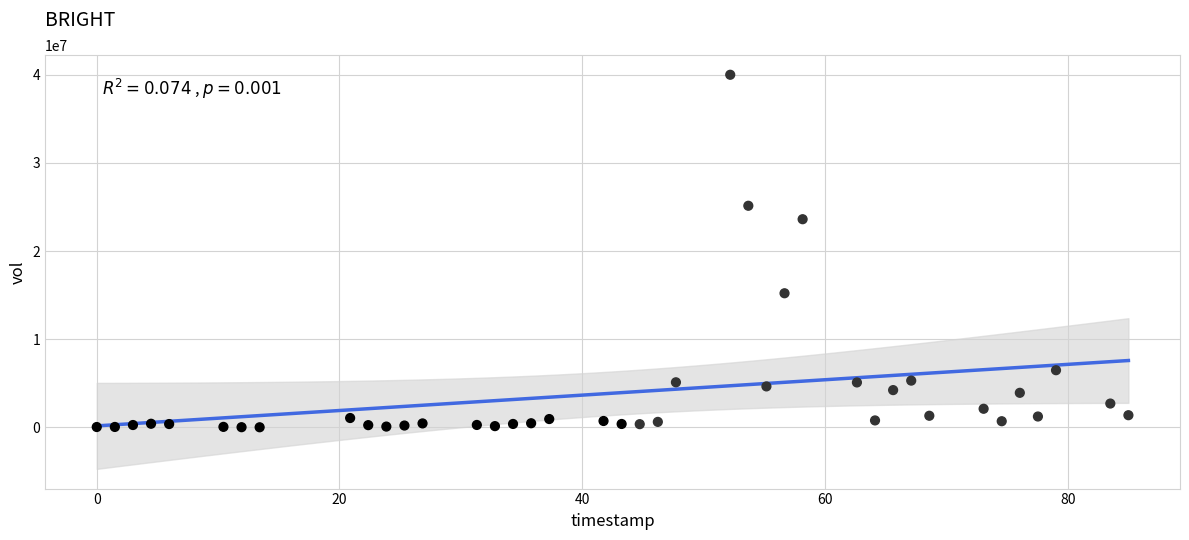

What Y value in the scatter plot is closest to 19999100?

23605100